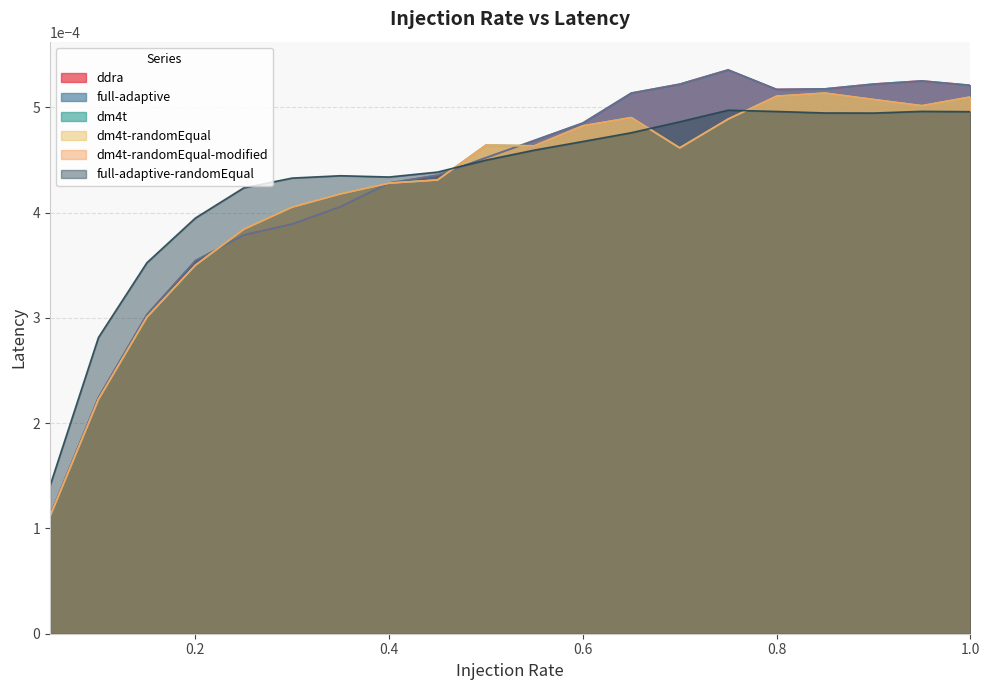

How many full-adaptive values are between 0 and 1?

20